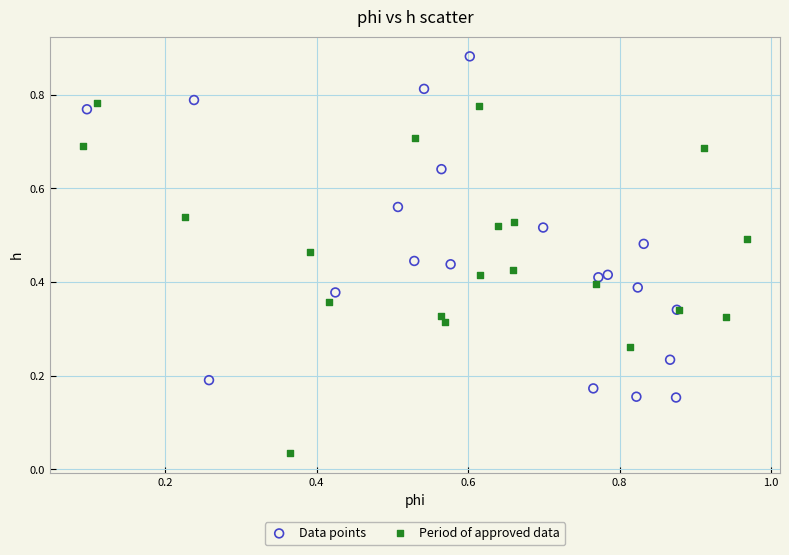

Which series contains the lowest Y value?

Period of approved data